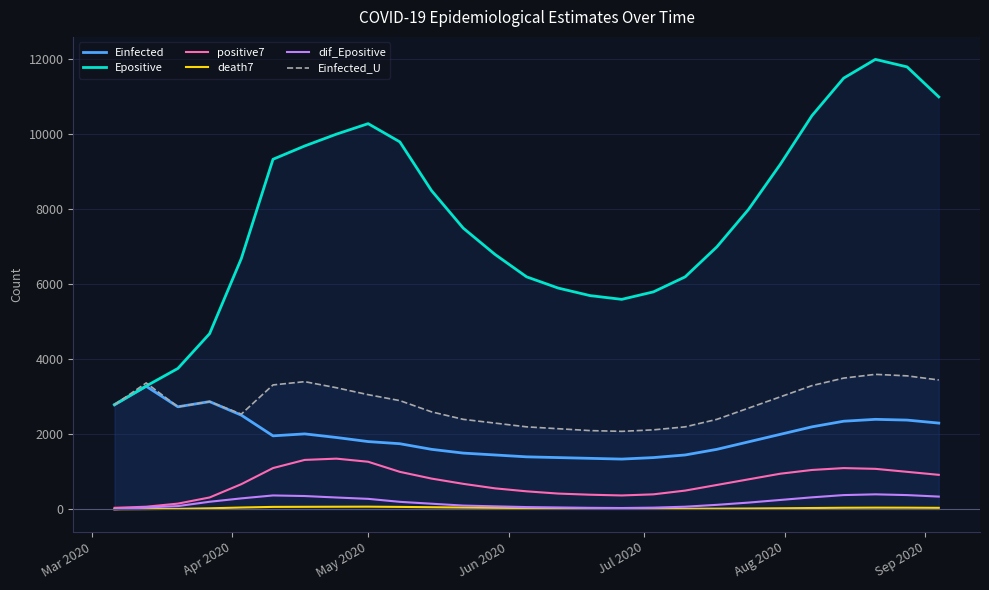

Which series has the largest range (max minus min)?

Epositive